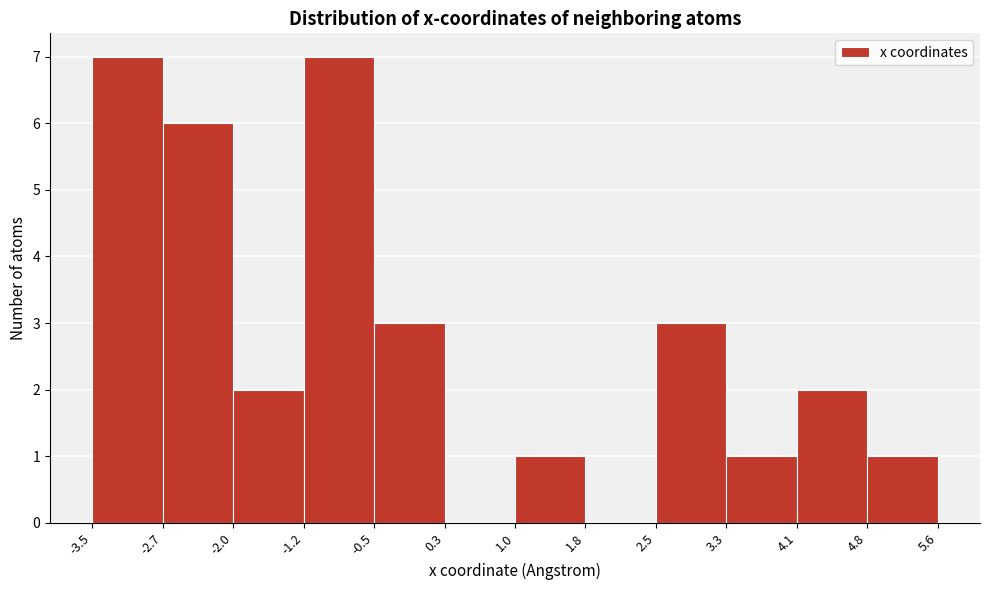

Reading left to right, list every bar in this chart as the range it spans on the x-axis followed by its height. The values are not printed on the chart, so give them approximately, as read against the axis.

-3.5 to -2.7: 7
-2.7 to -2.0: 6
-2.0 to -1.2: 2
-1.2 to -0.5: 7
-0.5 to 0.3: 3
0.3 to 1.0: 0
1.0 to 1.8: 1
1.8 to 2.5: 0
2.5 to 3.3: 3
3.3 to 4.1: 1
4.1 to 4.8: 2
4.8 to 5.6: 1